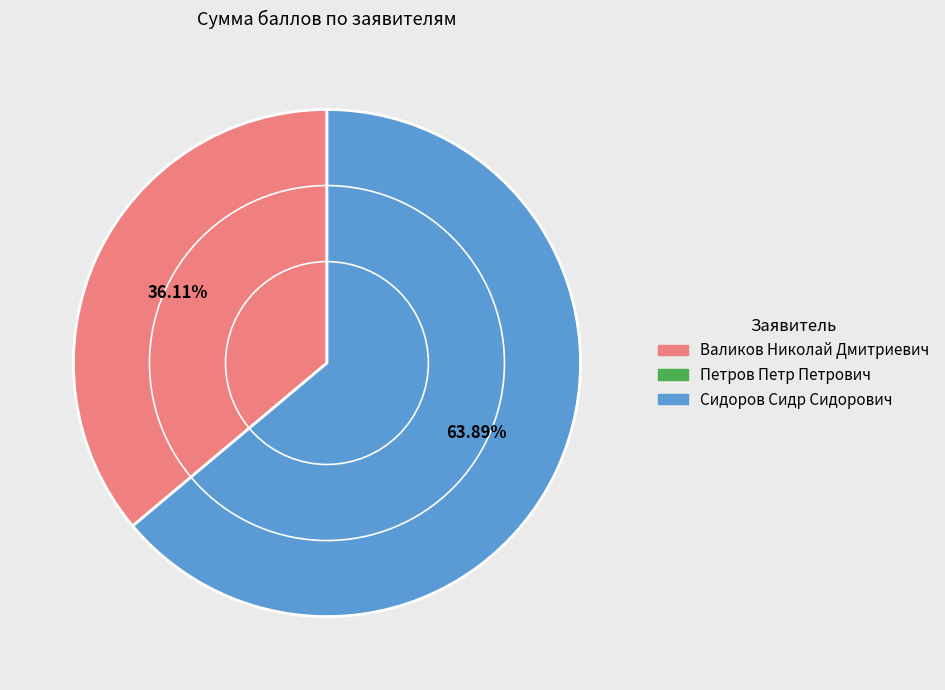

True or false: Сидоров Сидр Сидорович accounts for 55% of the total.

False